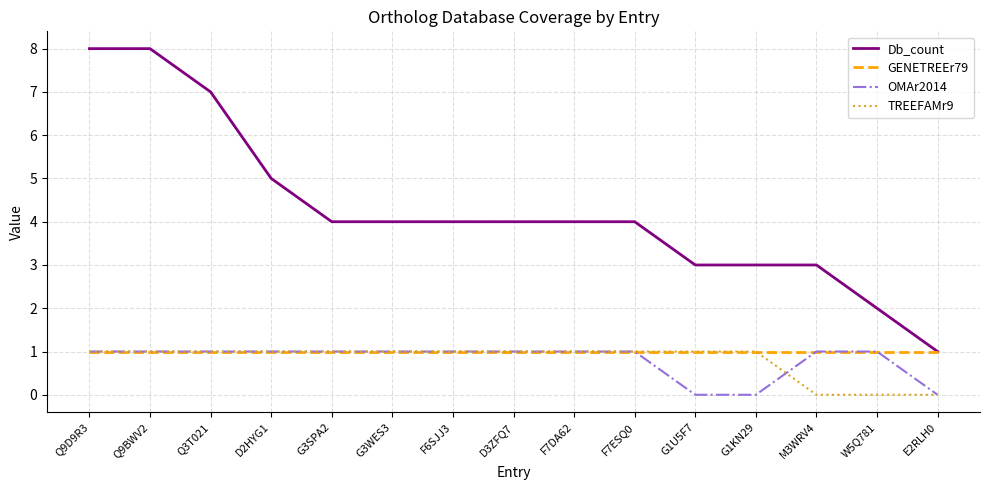

How many lines are shown in the chart?

4